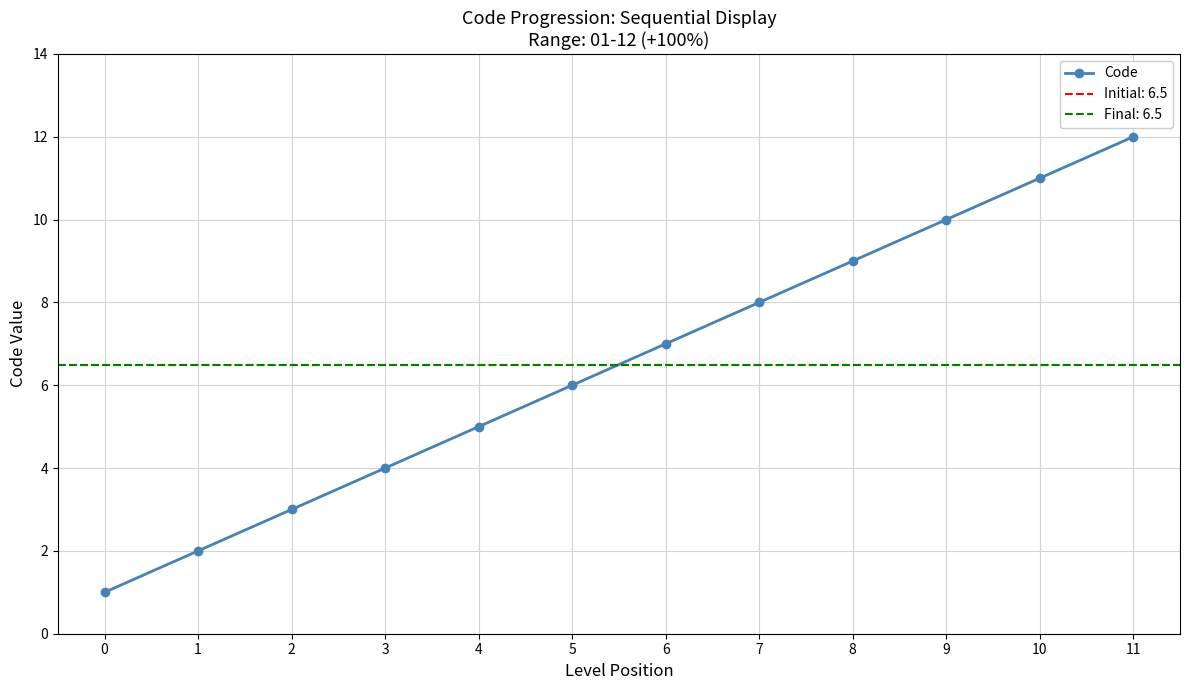

At which category does the chart reach its peak across all series?

11